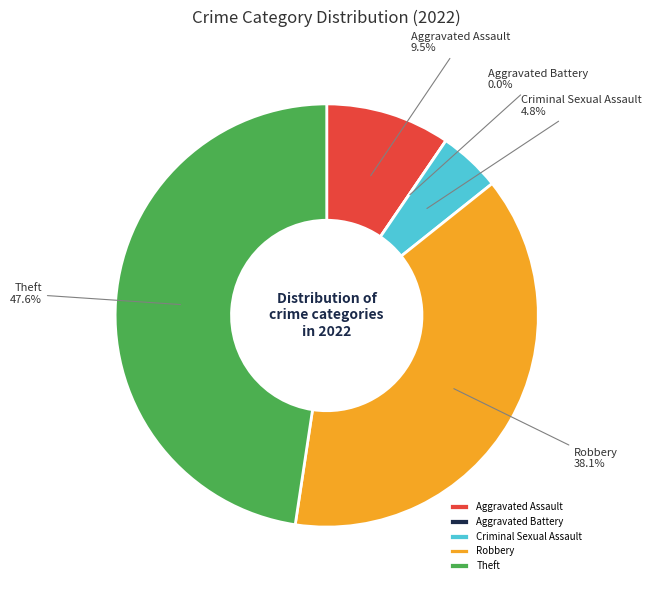

To the nearest percent, what portion does Criminal Sexual Assault represent?

5%